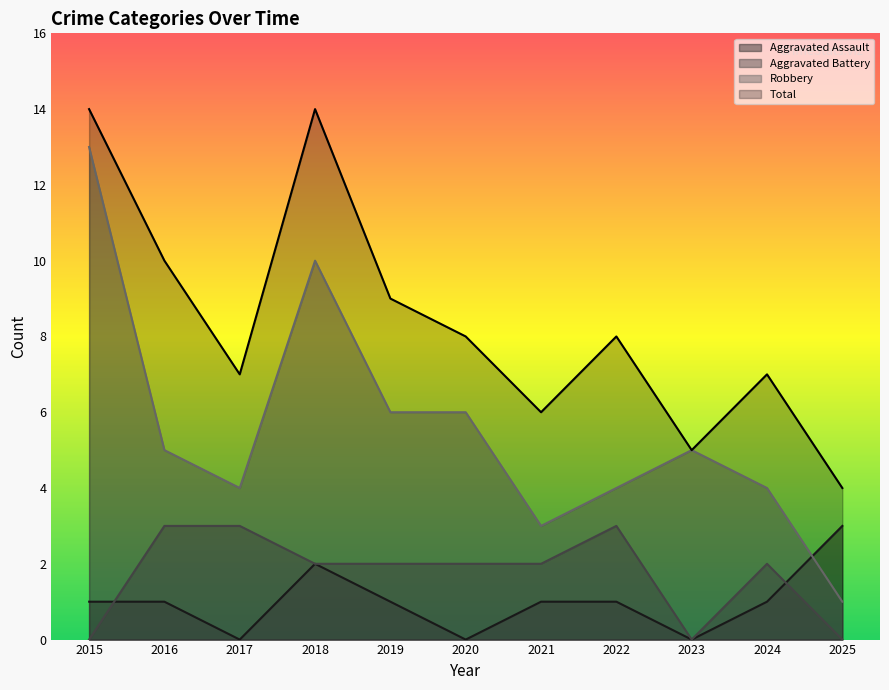

At how many categories does at least one series exceed 4?

10